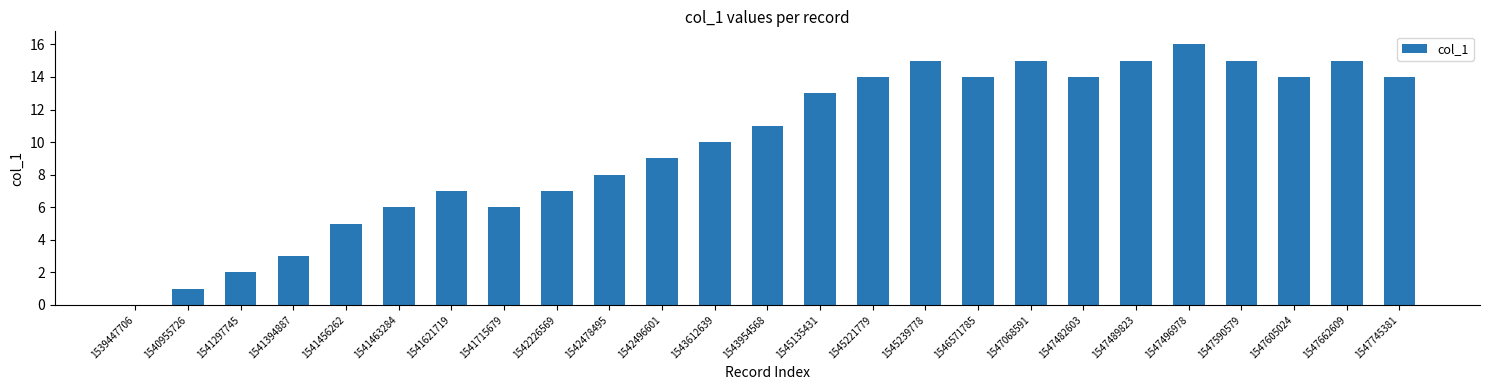

What is the average value?

10